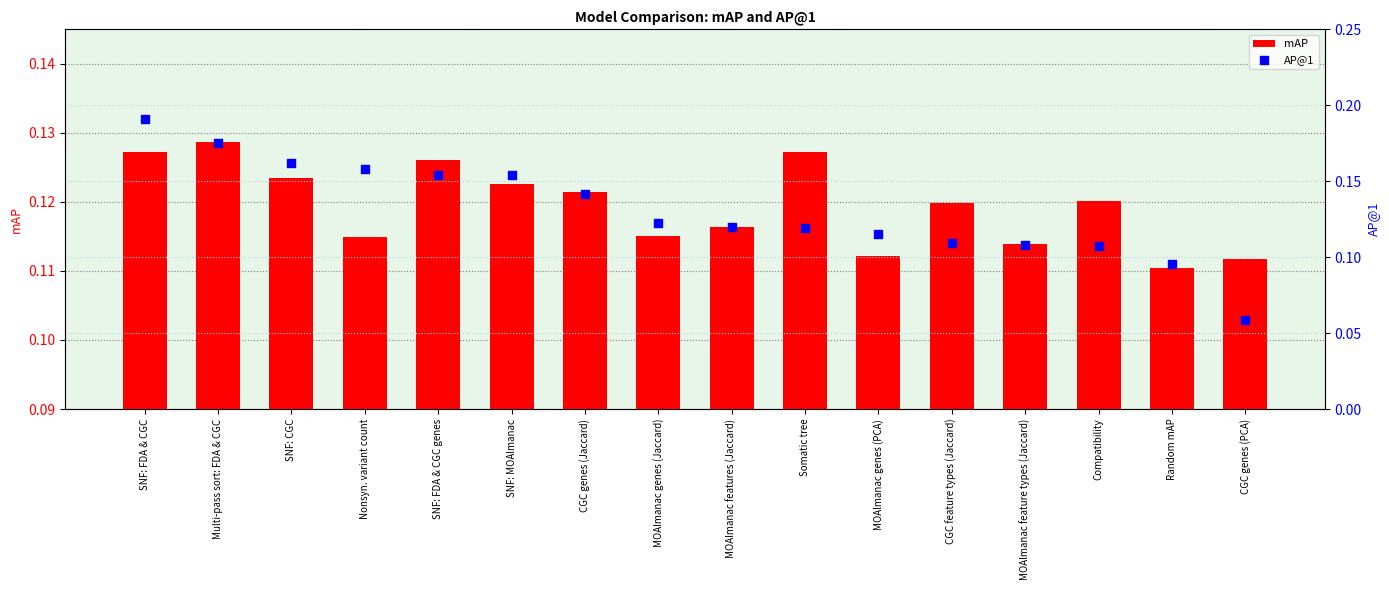

Which series contains the lowest Y value?

AP@1